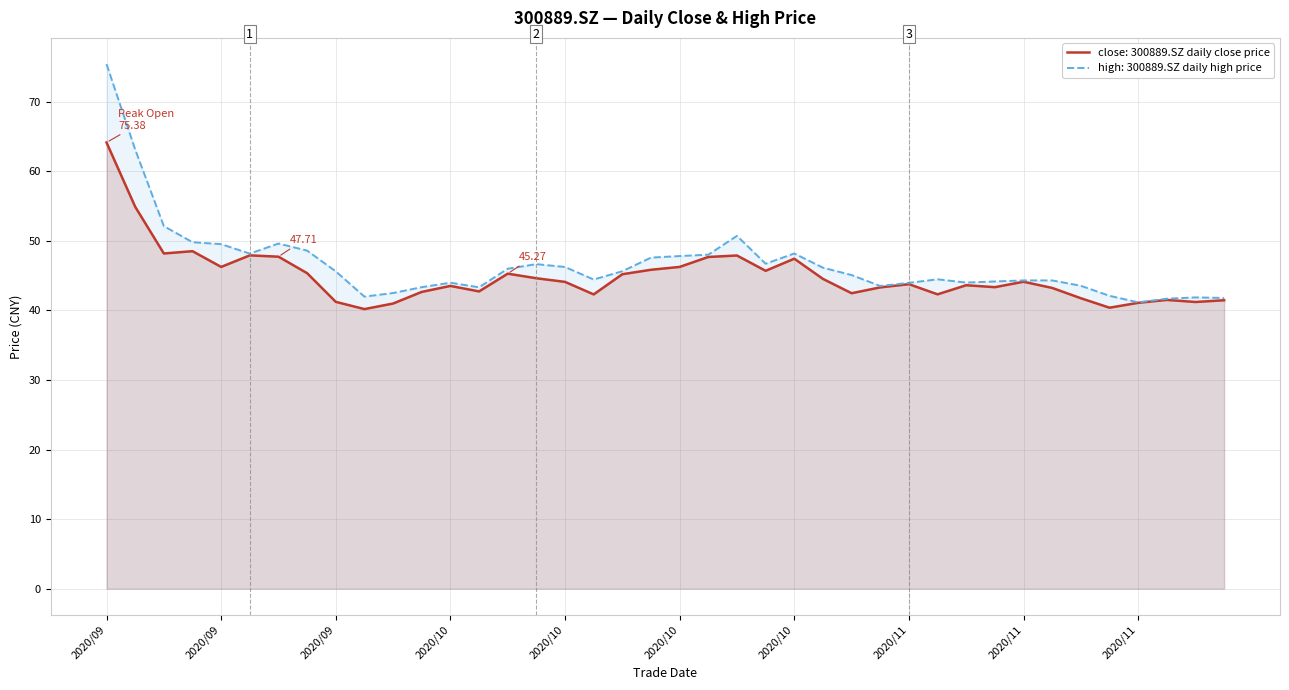

At which label is high closest to 58?

20200917